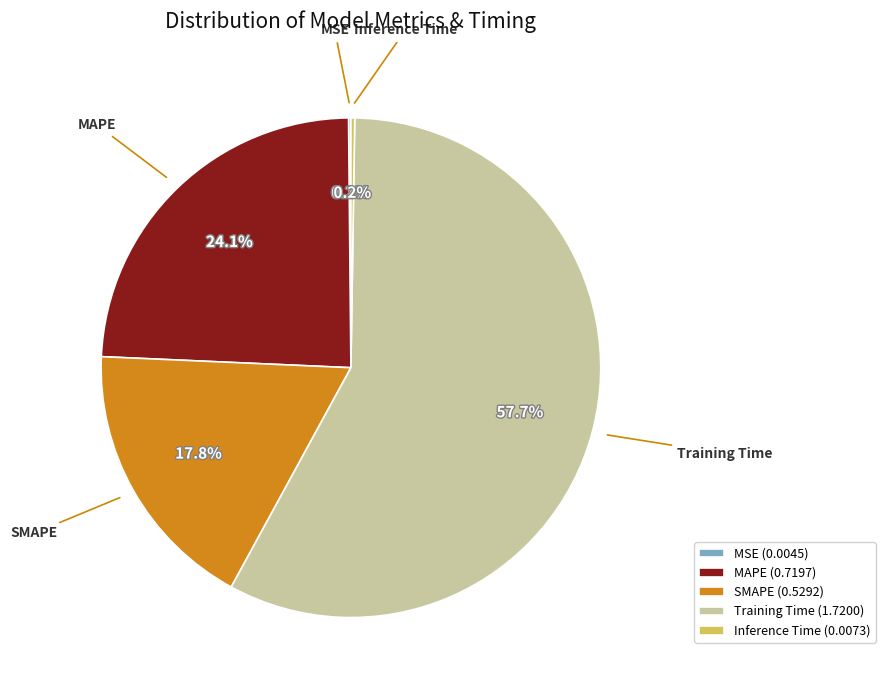

Is there a majority slice in this chart?

Yes